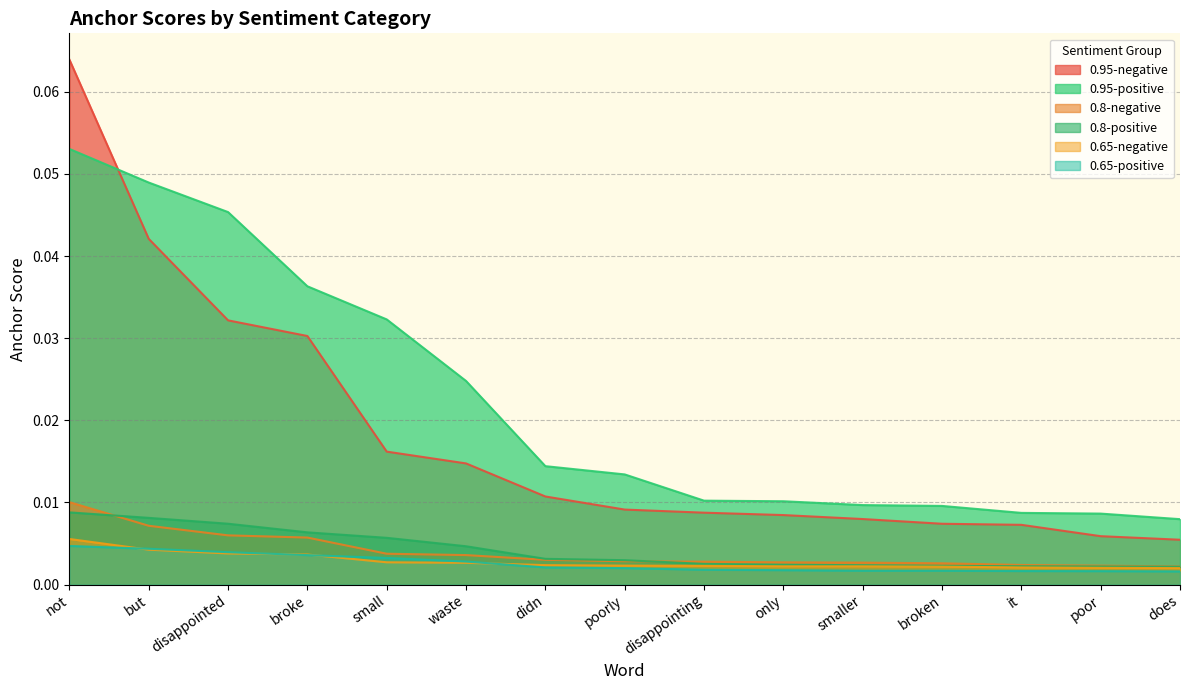

Which has a higher value, didn or small?

small